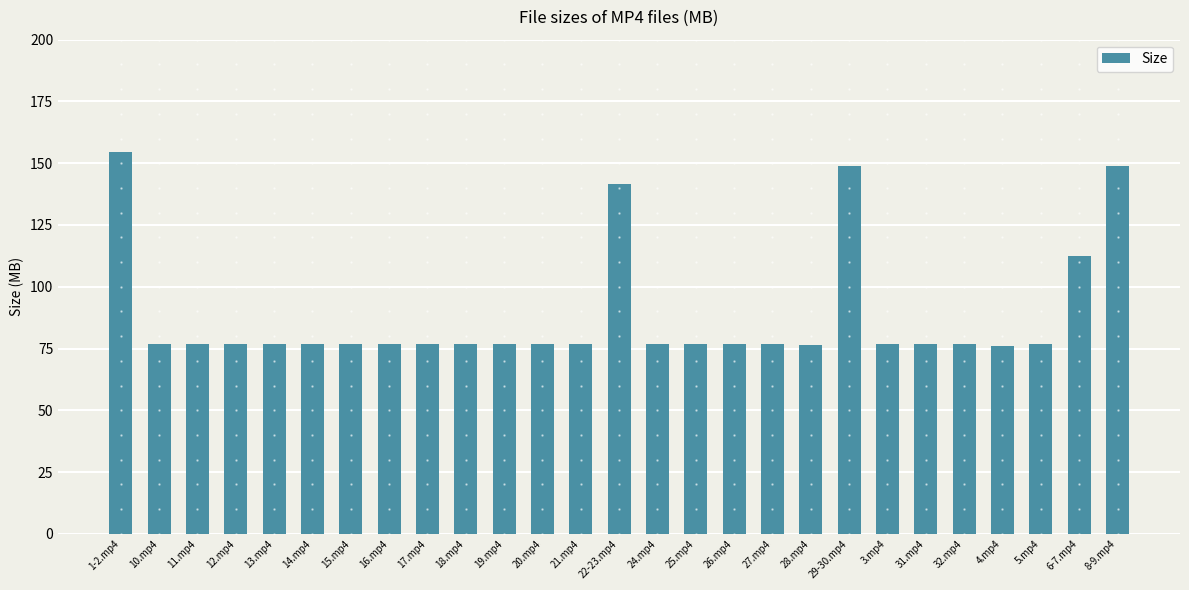

What is the value of the 9th bar from the left?

76.7